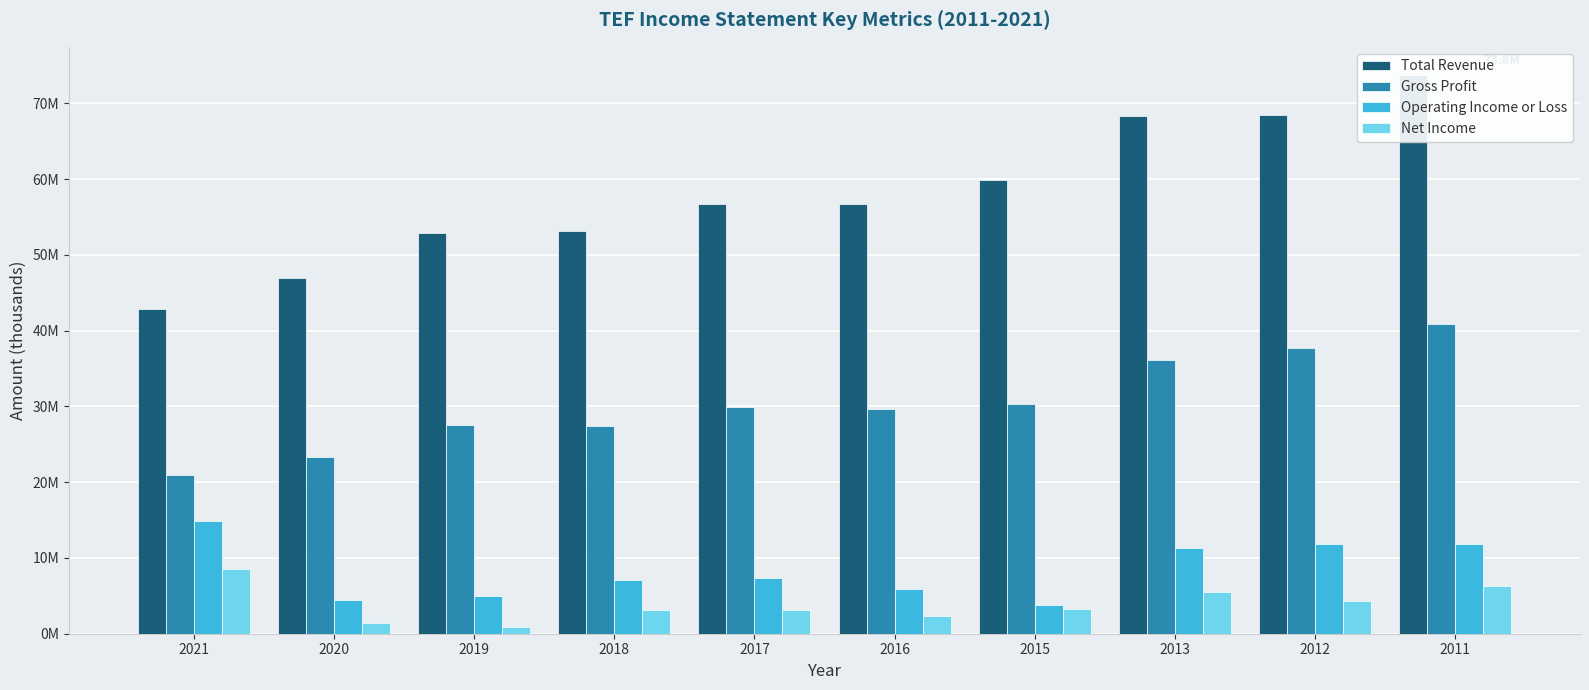

The value of Gross Profit at 2017 is 9446375. True or false?

False